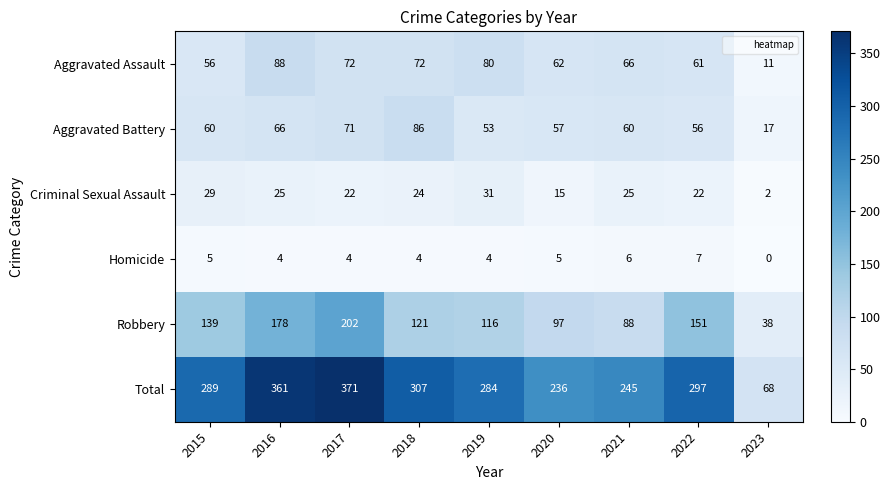

What is the difference between the highest and lowest values at 2016?

357